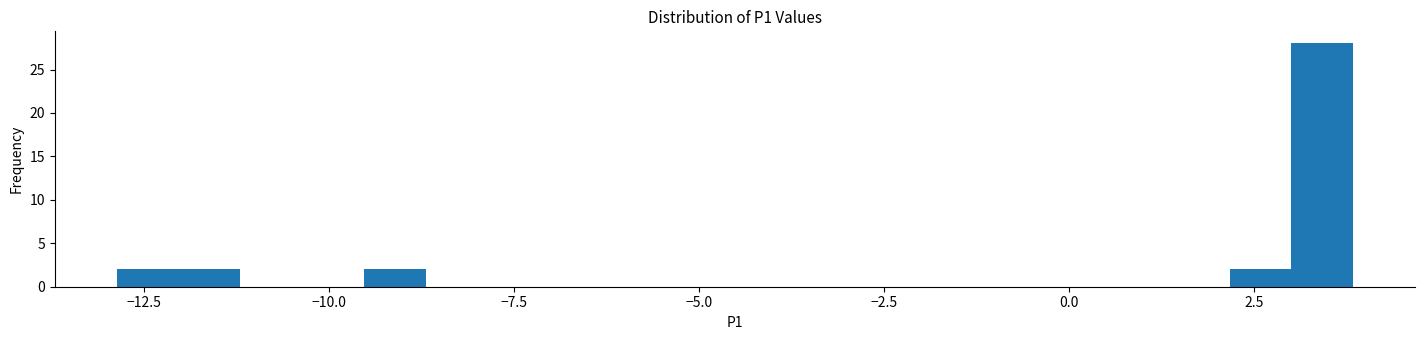

Read against the x-axis, roughly where is the centre of the tallest bar?

3.5